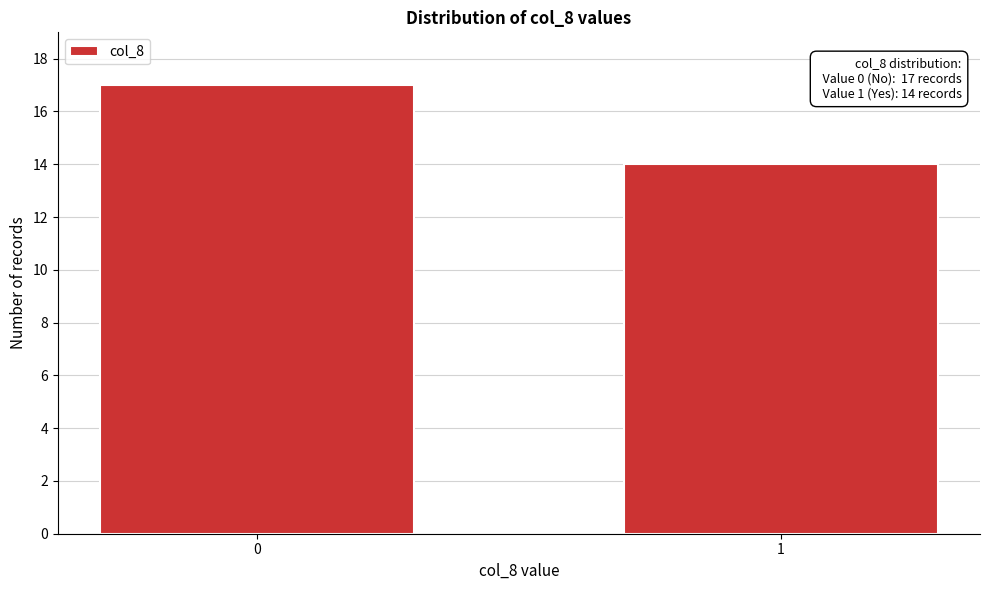

Reading left to right, what are all the values shown in this chart?

17	14